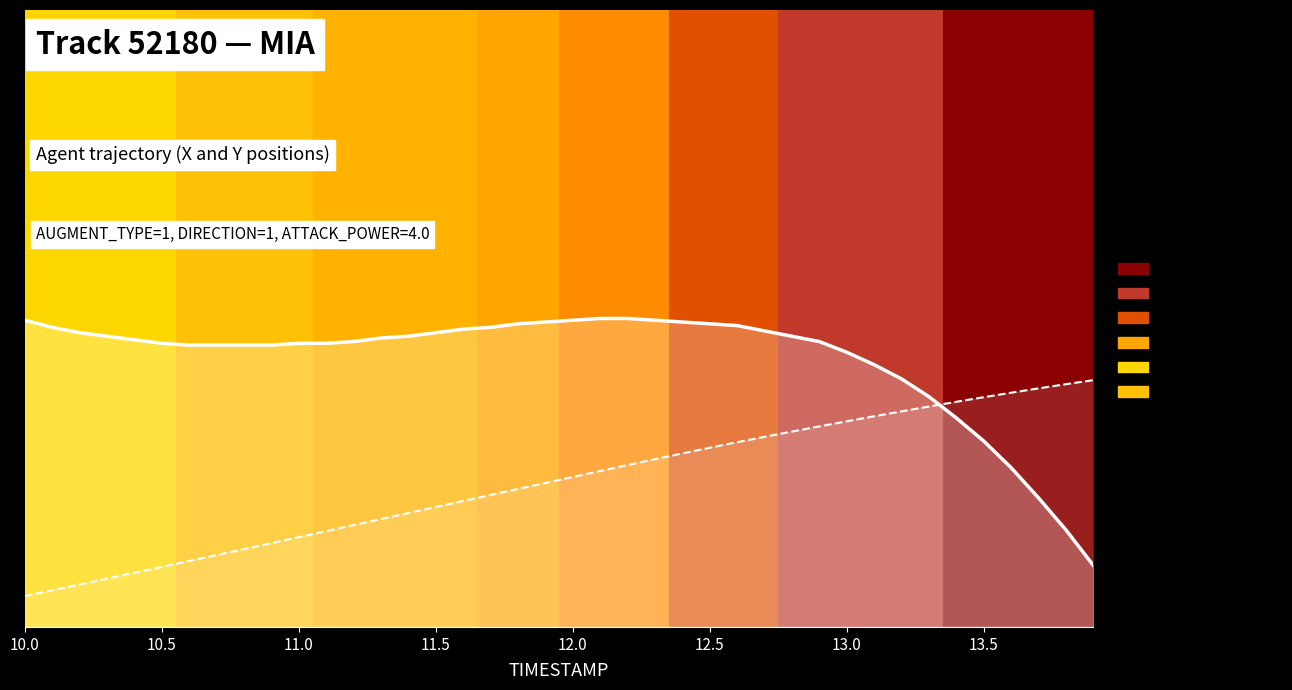

Which series has the widest spread of values?

Y position